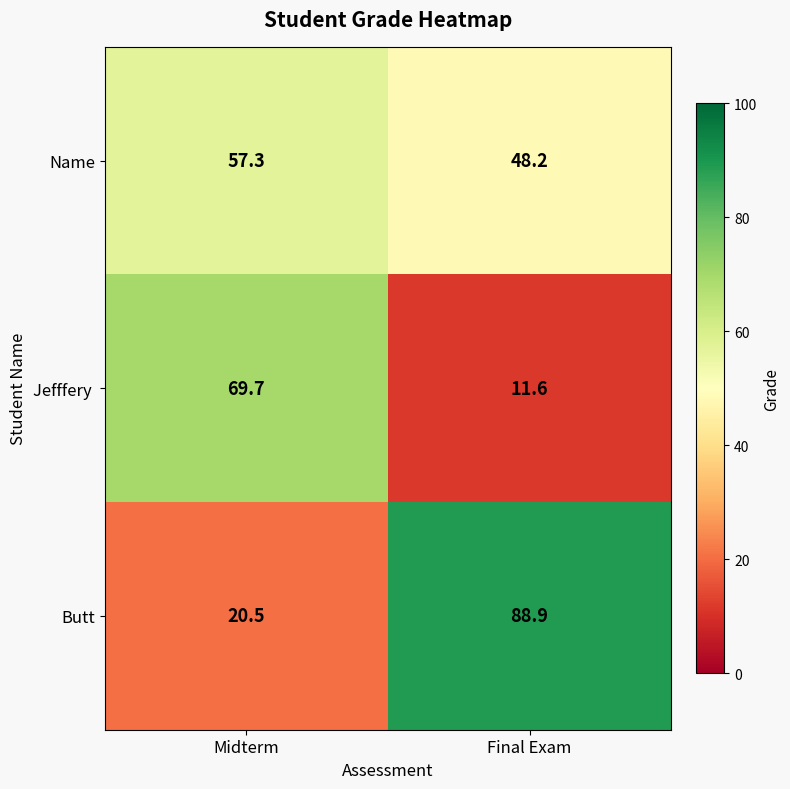

What is the difference between the highest and lowest values at Midterm?

49.2